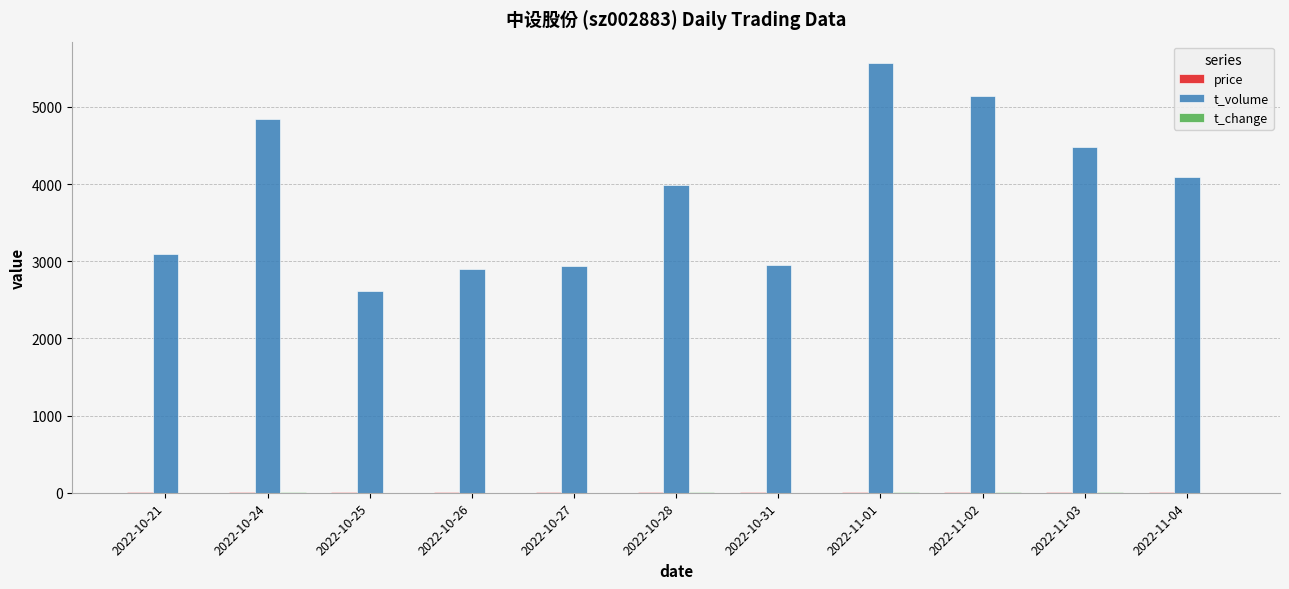

At which category is the sum across all series the highest?

2022-11-01